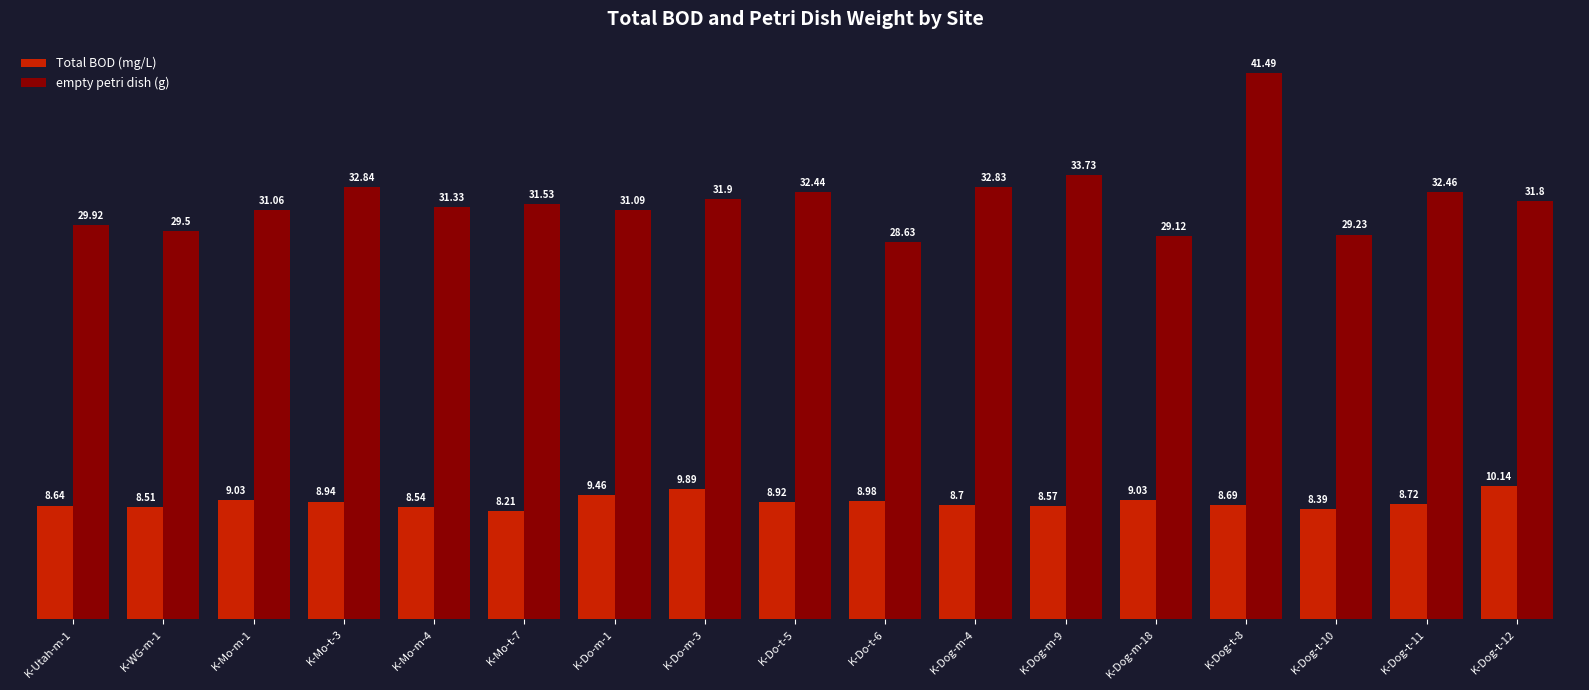

What is the value of the Total BOD (mg/L) bar at the 11th from the left?

8.7